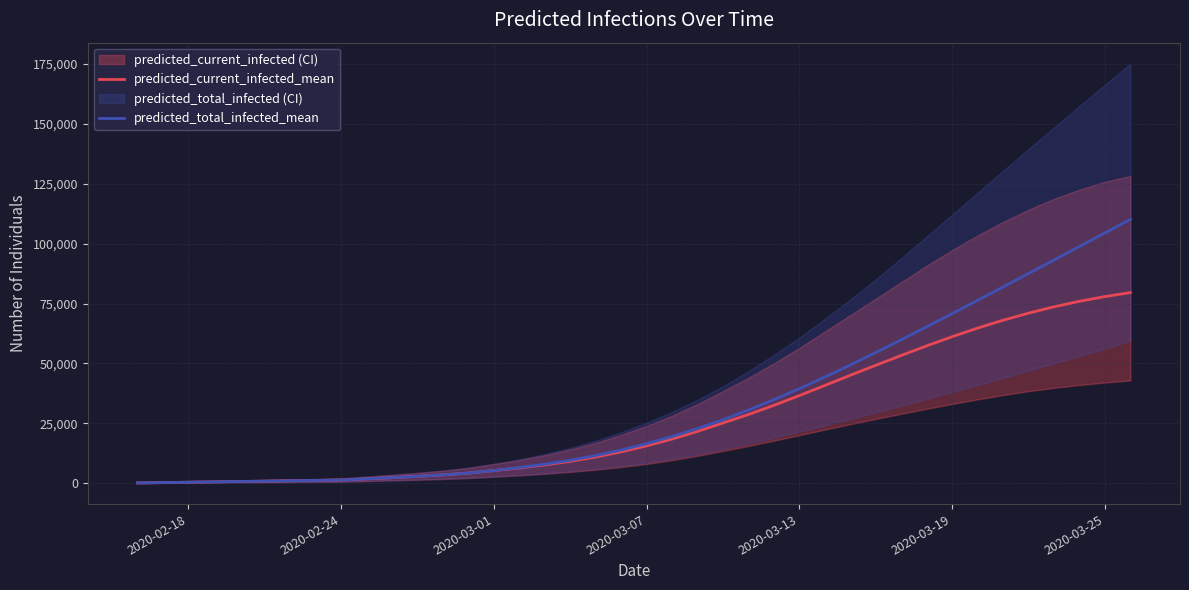

The value of predicted_current_infected_mean at 2020-03-19 is 94693. True or false?

False